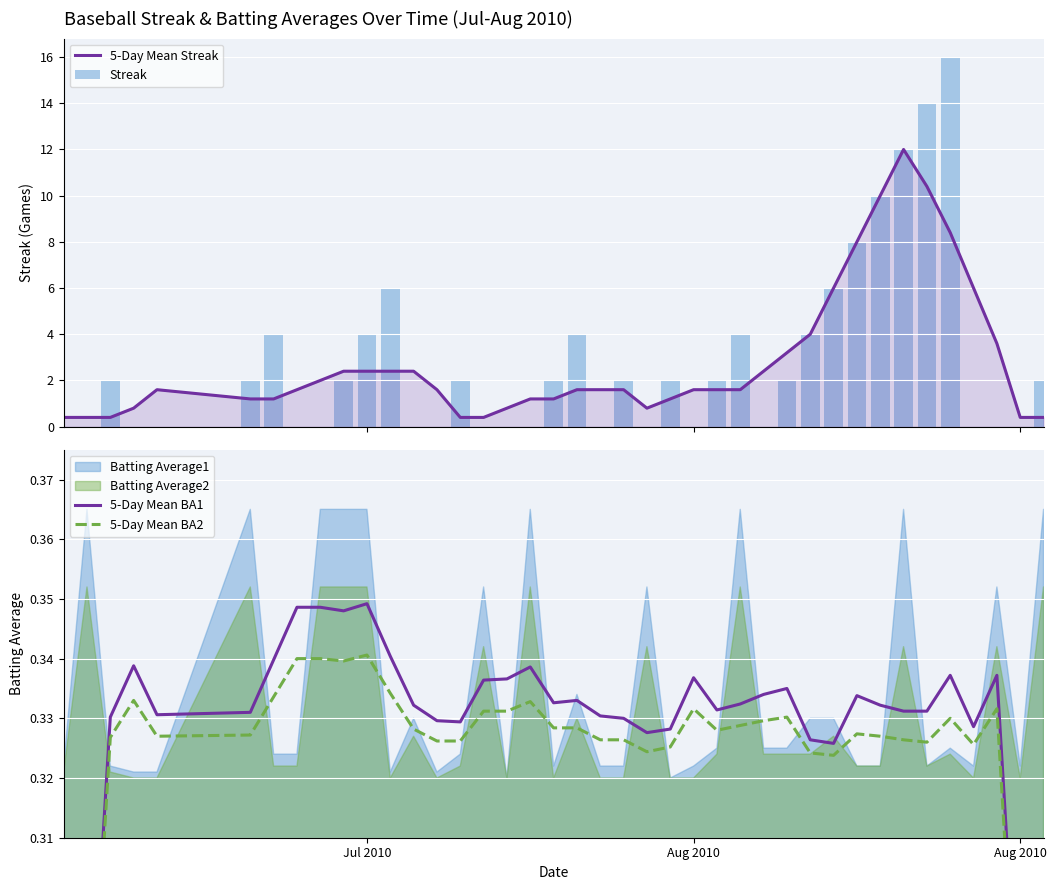

What is the highest value of the 5-Day Mean Streak series?

12.0